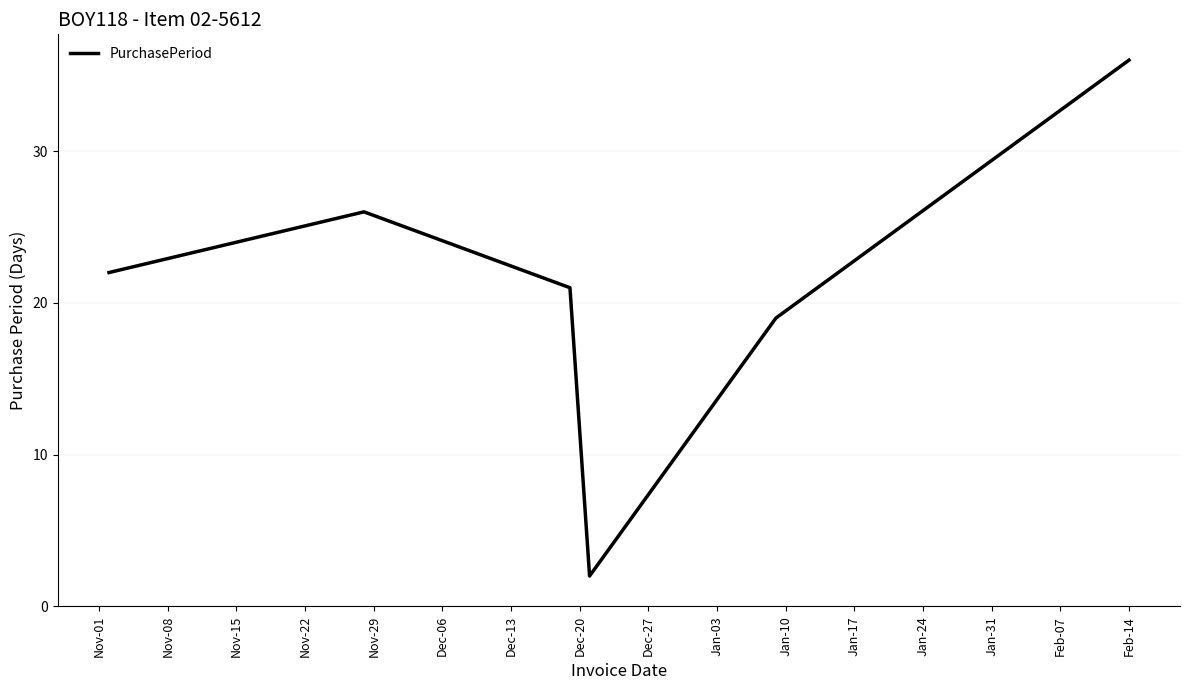

How many interior local peaks (higher than both neighbors) does the data have?

1